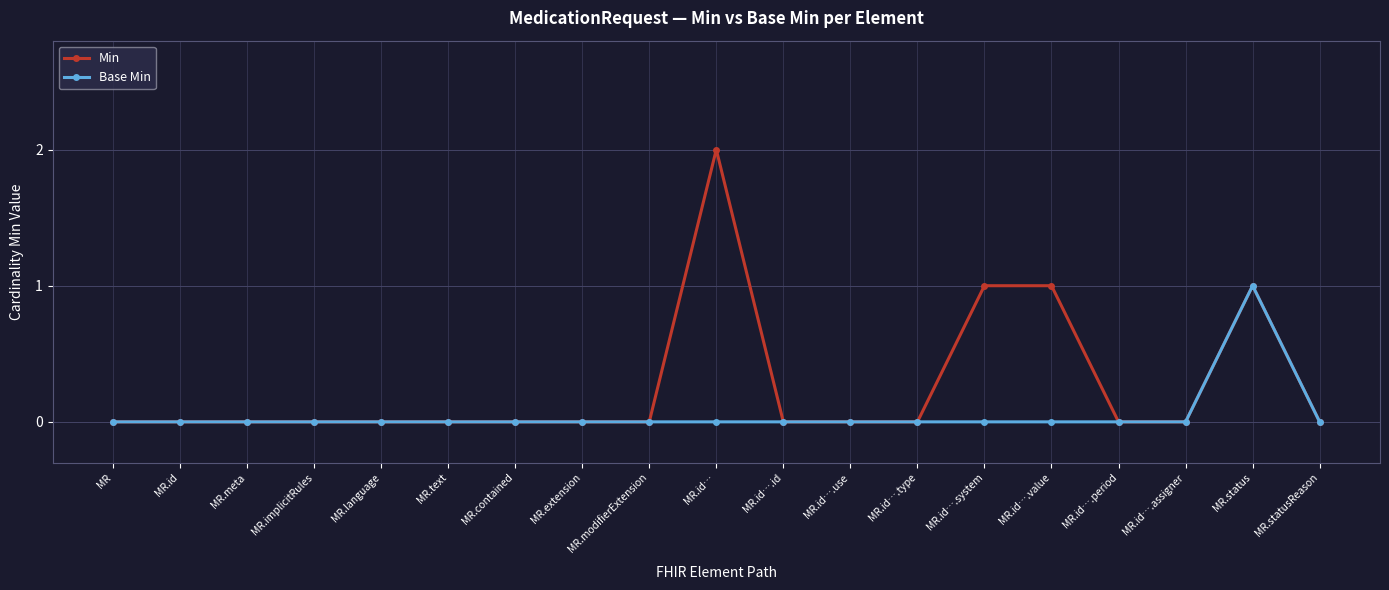

True or false: Min has a value of 0 at MR.id….id.

True